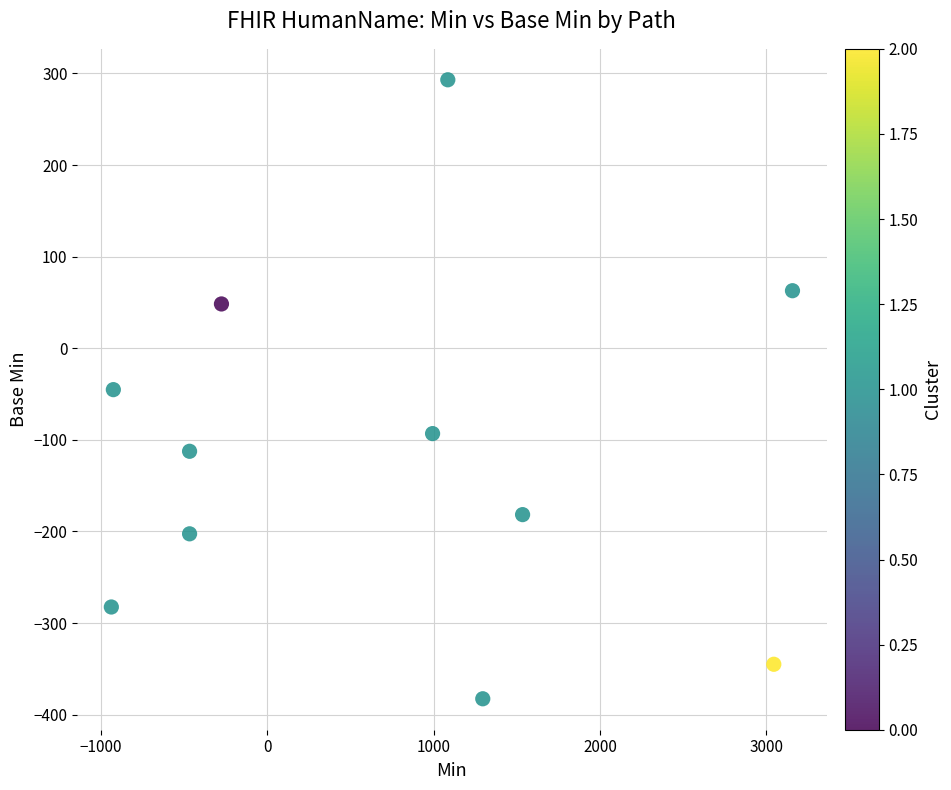

What is the range of Y values (max minus min)?

675.8